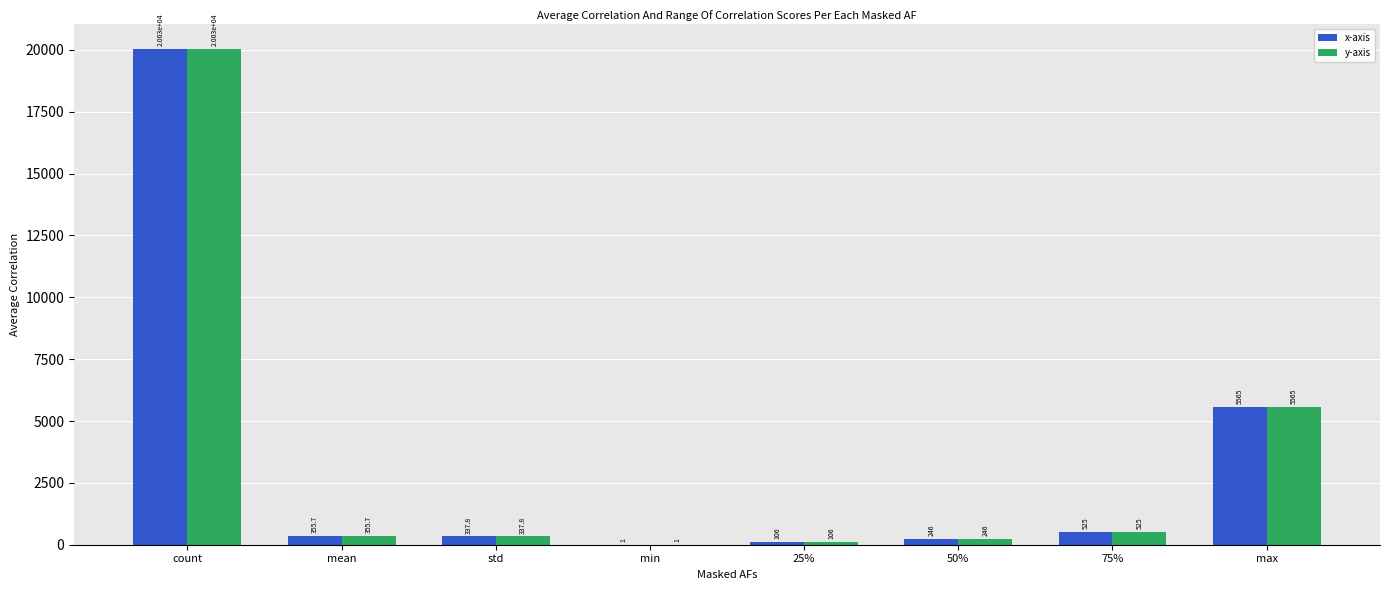

Reading right to left, list all the values displayed in this chart.

x-axis: 5565.0	525.0	246.0	106.0	1.0	337.8	355.7	20027.0
y-axis: 5565.0	525.0	246.0	106.0	1.0	337.8	355.7	20027.0